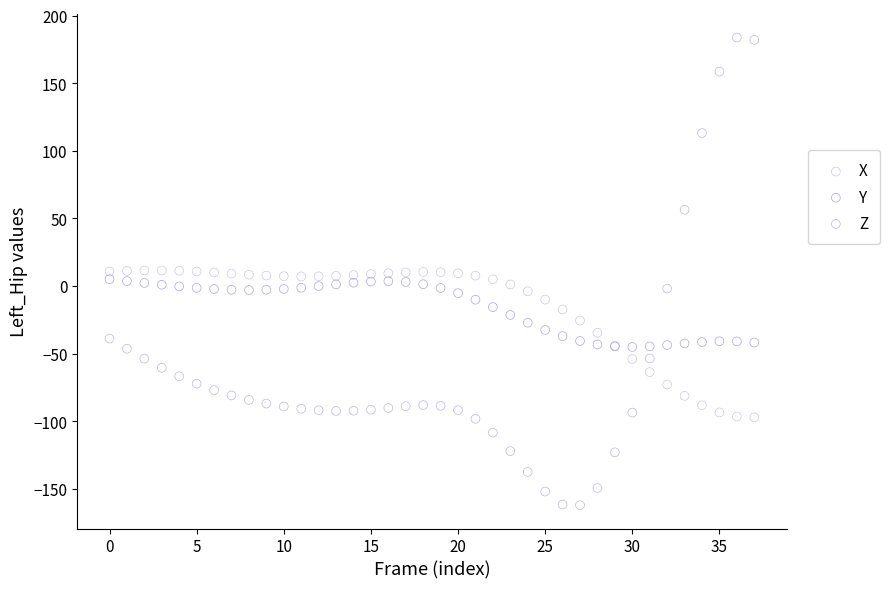

Which series contains the highest Y value?

Z